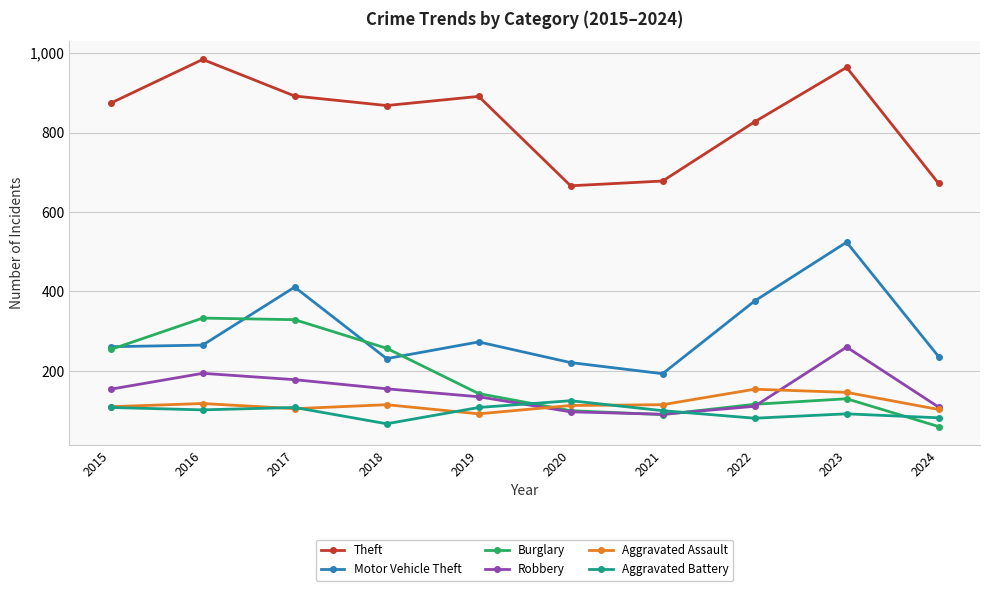

True or false: Aggravated Battery has more than 1 points higher than both neighbors.

True